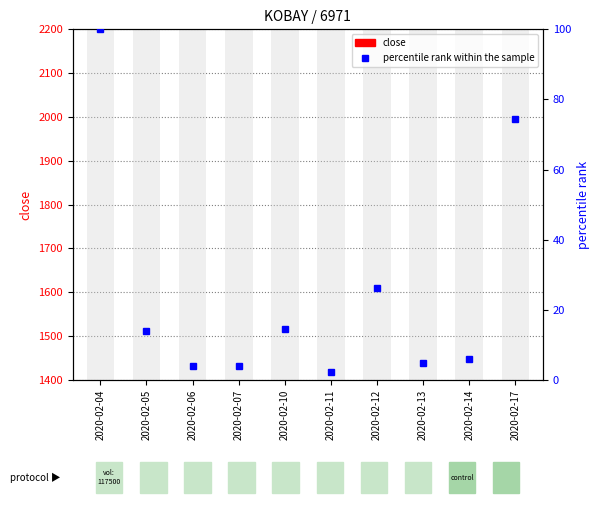

What is the difference between the maximum and minimum values in the percentile rank within the sample series?

97.8